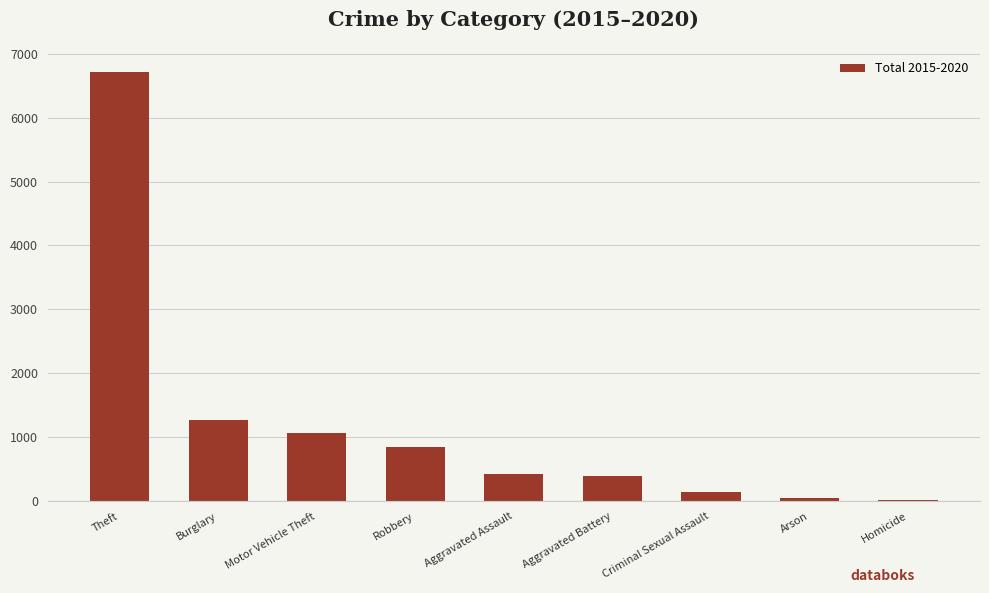

What is the change in value from Theft to Criminal Sexual Assault?

-6558